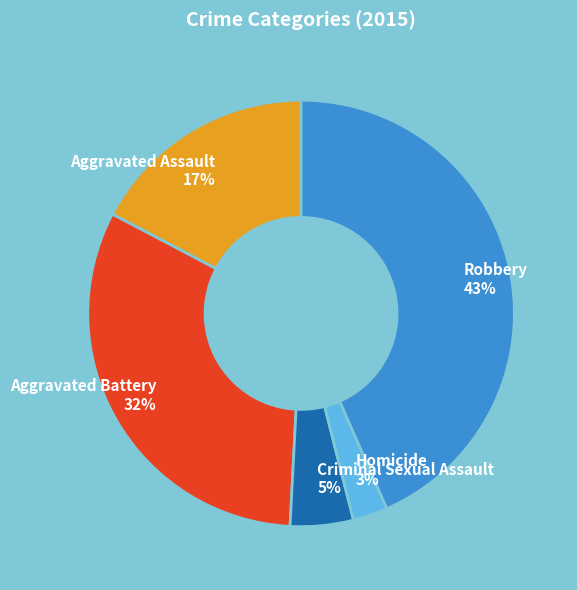

Is it true that Criminal Sexual Assault is 5% of the pie?

True